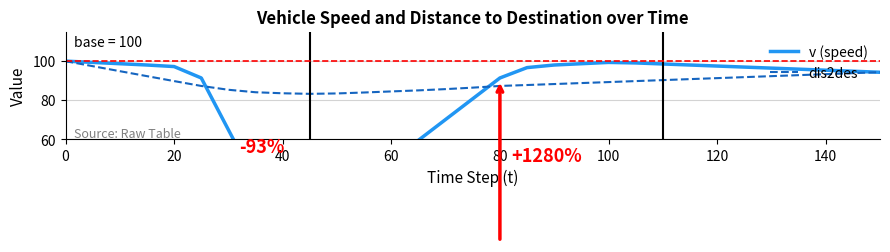

What is the highest value of the dis2des series?

100.0